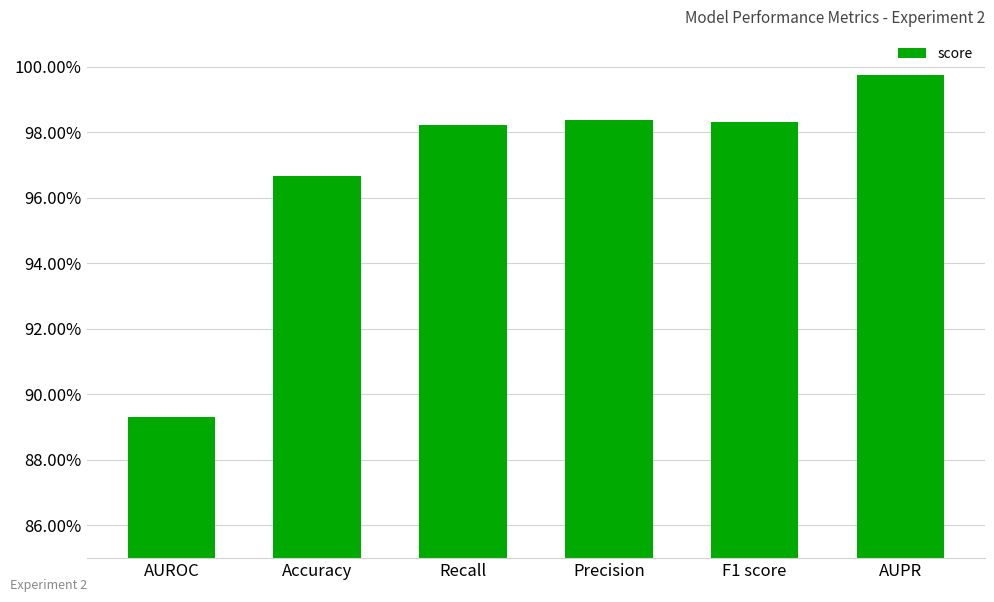

Which label corresponds to the largest value in the chart?

AUPR